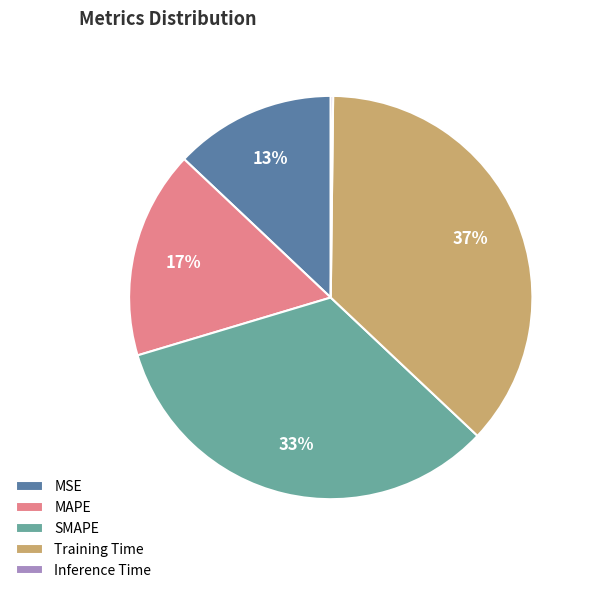

Do Training Time and MSE together represent more than half of the pie?

No